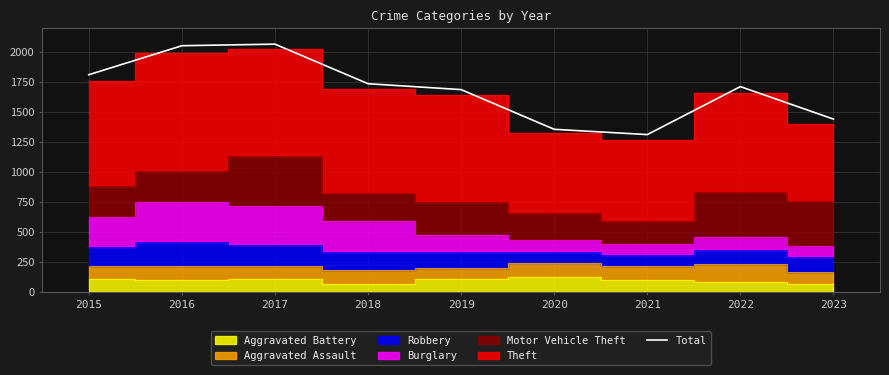

Where is the first local maximum?

2017